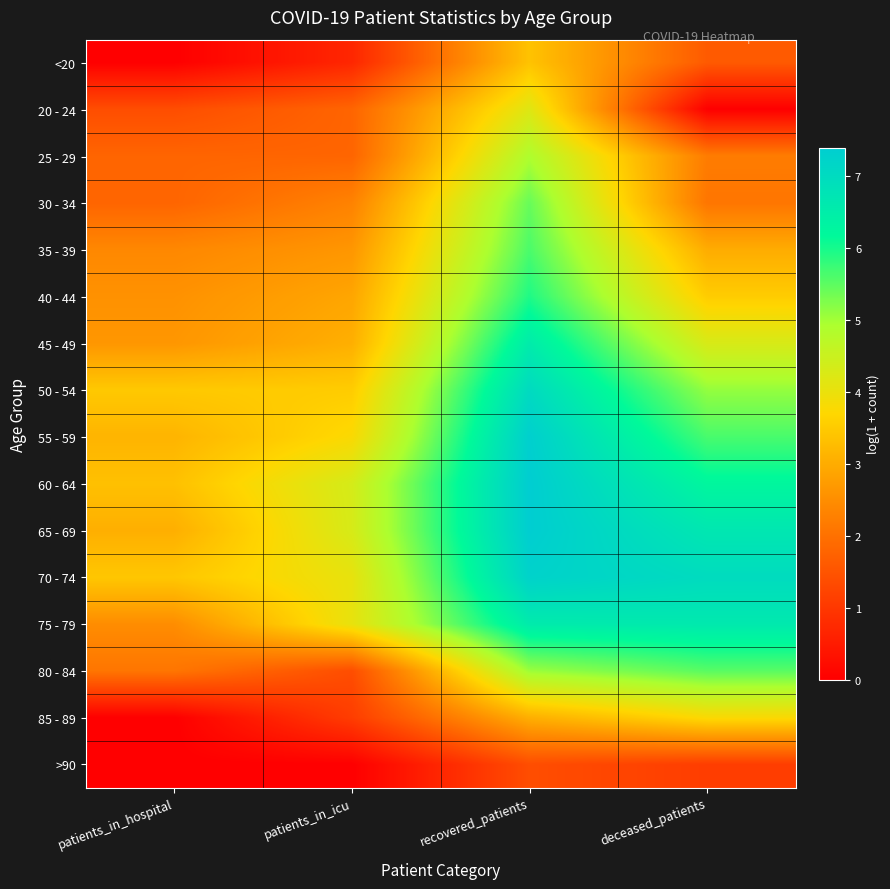

Which series has the widest spread of values?

65 - 69